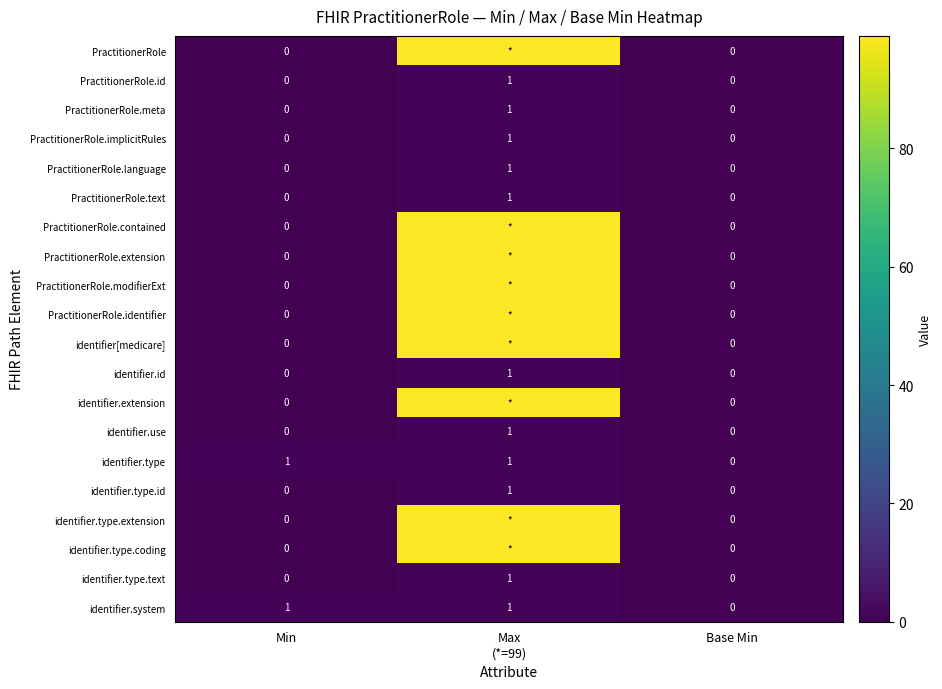

At which label does identifier.type reach its minimum?

Base Min